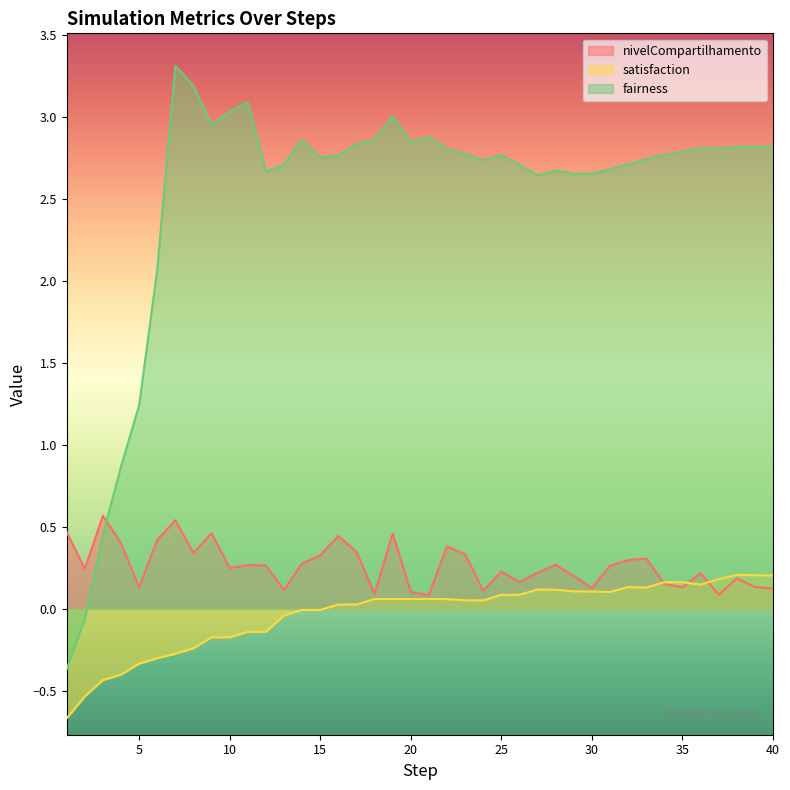

Count the number of data series in this chart.

3